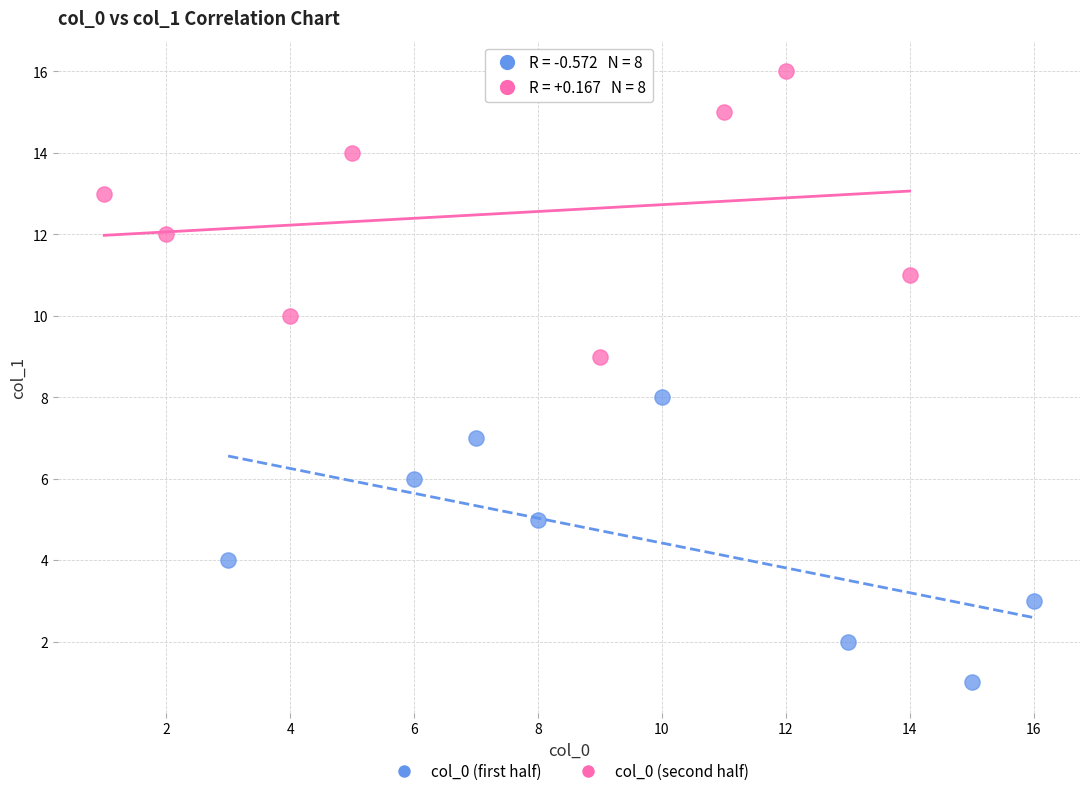

Which series reaches the maximum Y coordinate?

col_0 (second half)